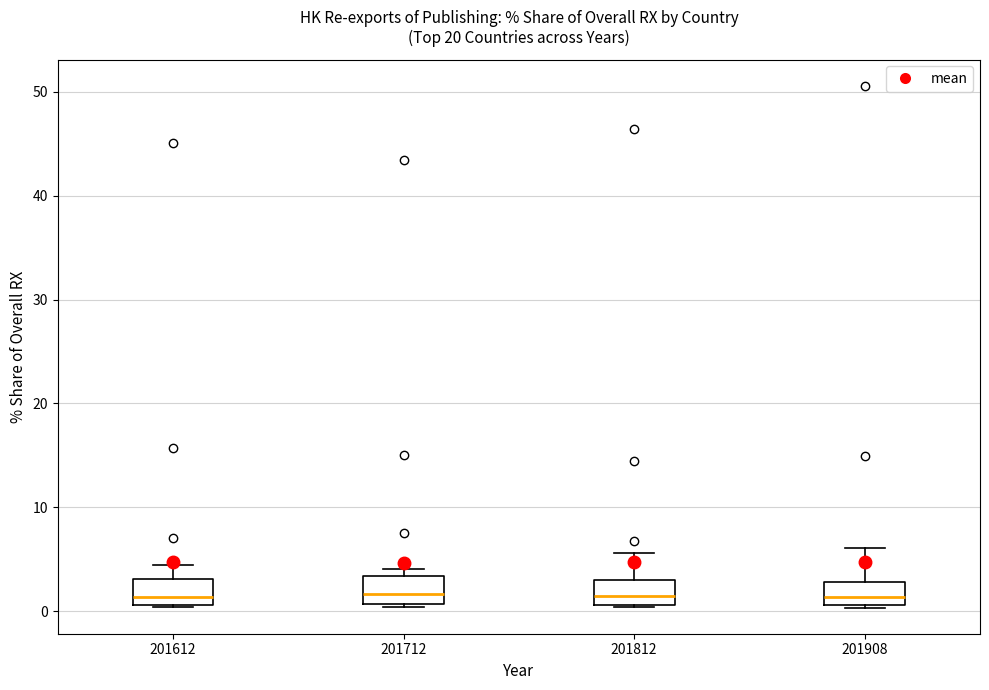

Where does the upper whisker of the box at x = 201612 end on the y-axis? The values are not printed on the chart, so give them approximately, as read against the axis.

4